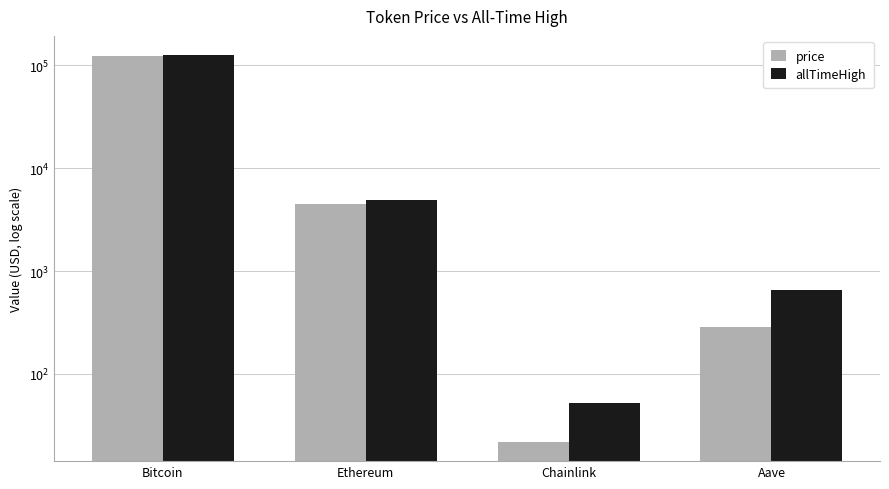

What is the difference between the allTimeHigh values at Ethereum and Aave?

4284.4